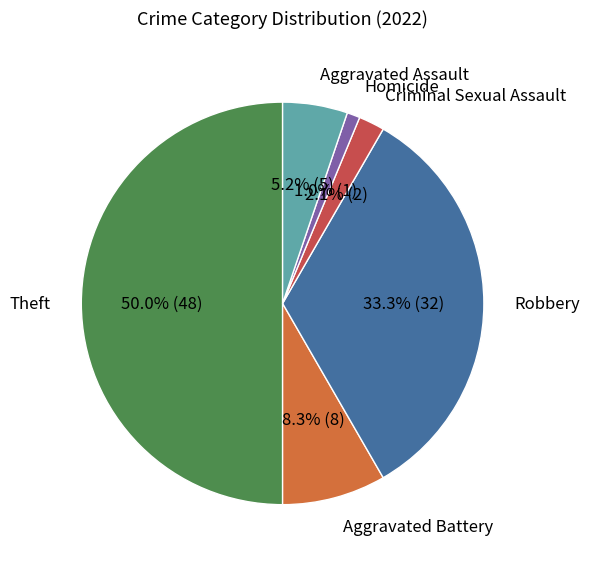

What percentage is NOT represented by Aggravated Assault?

94.8%